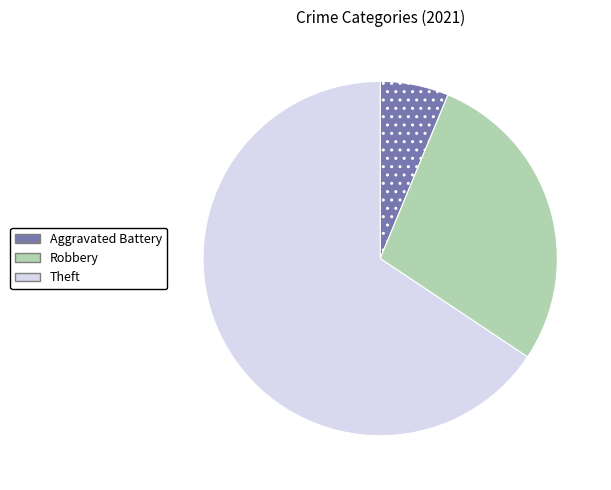

Is there any slice that represents more than half of the pie?

Yes